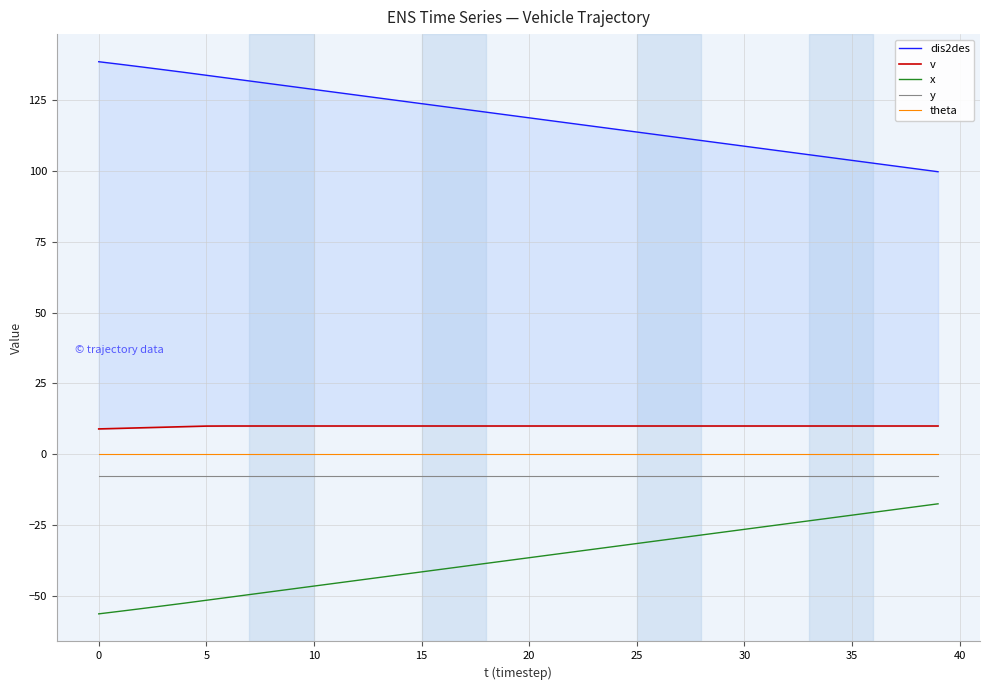

What is the greatest value displayed?

138.4